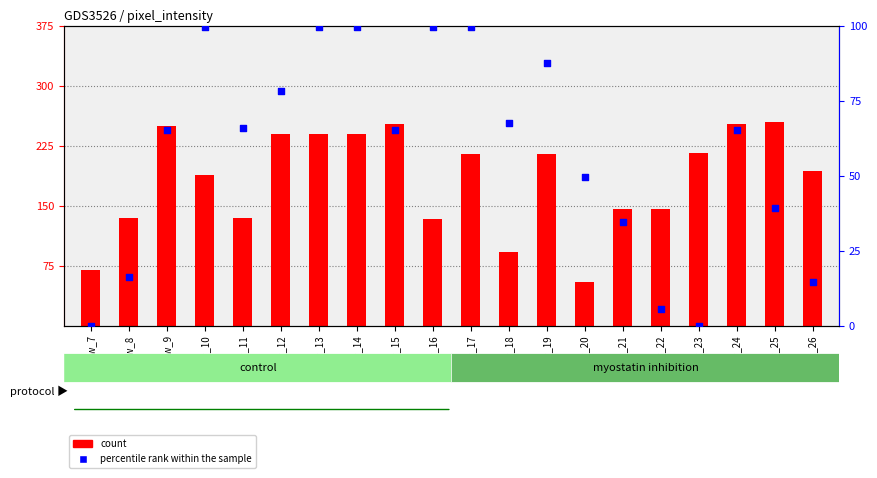

Which series has the largest total across all categories?

count